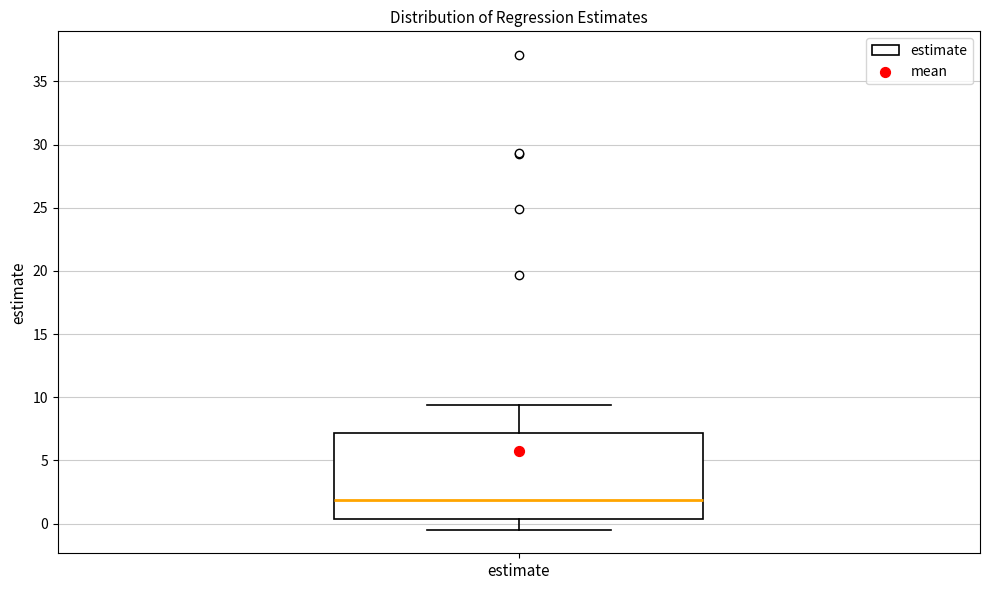

Read this box plot against the y-axis: the position of the median line, the range covered by the box, and the ends of both whiskers. The values are not printed on the chart, so give them approximately, as read against the axis.

median 2.0, box 0.5 to 7.0, whiskers -0.5 to 9.5